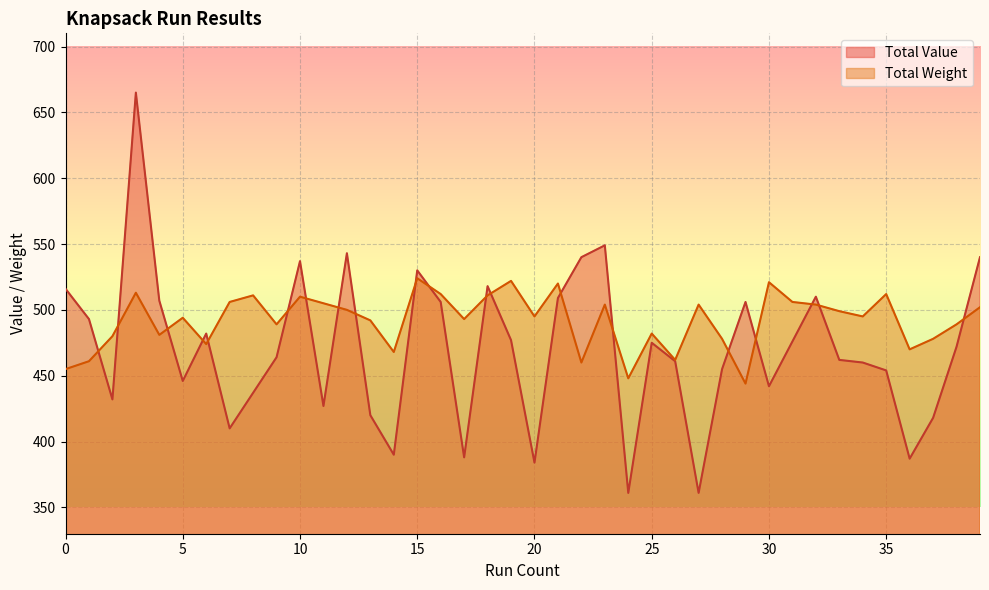

Where is the first local maximum for Total Weight?

3